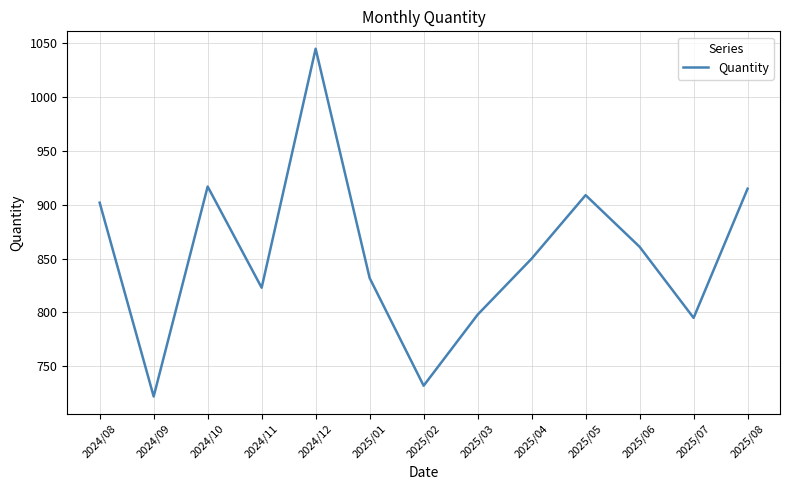

Between 2025/06 and 2025/05, which is larger?

2025/05